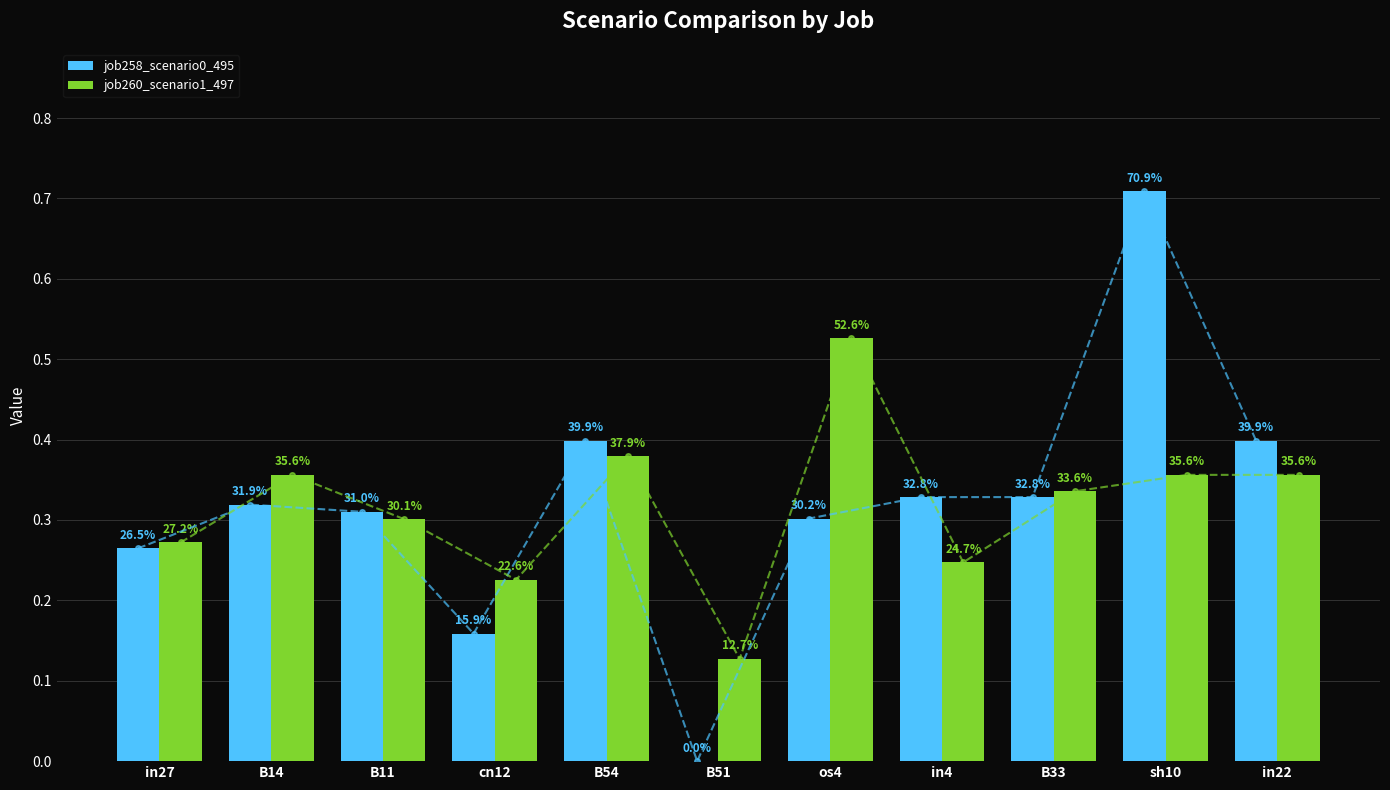

Which series has the largest total across all categories?

job258_scenario0_495